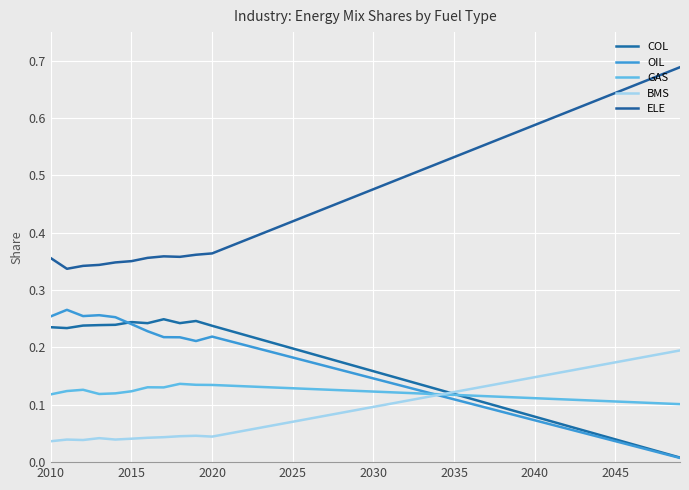

What are all the series names shown in the legend?

COL, OIL, GAS, BMS, ELE